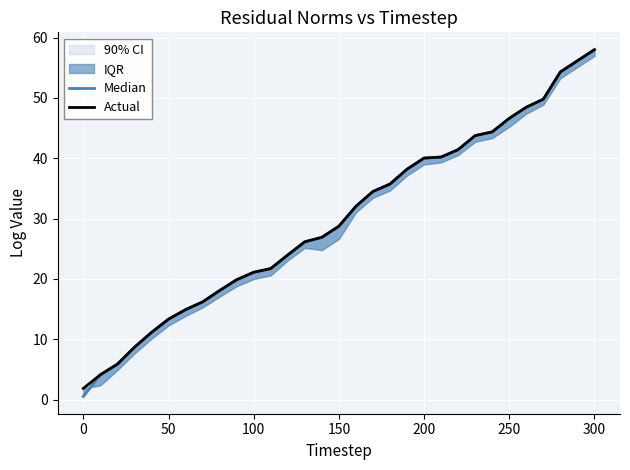

True or false: Median and Actual cross at least once.

False